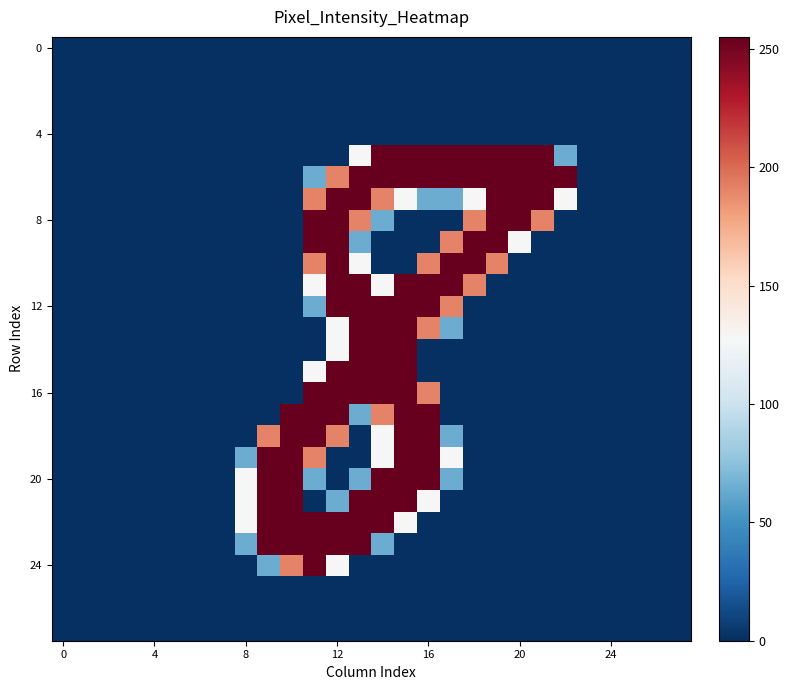

How many distinct data groups are displayed?

28